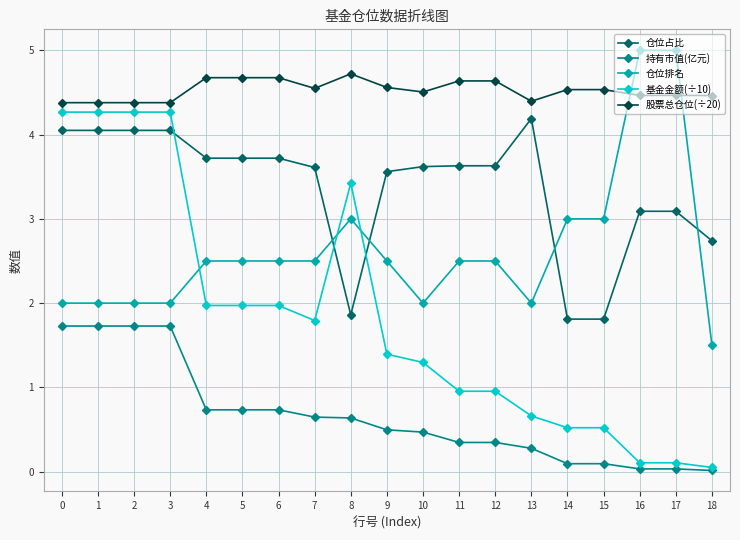

What is the total value across all series at 13?

11.5